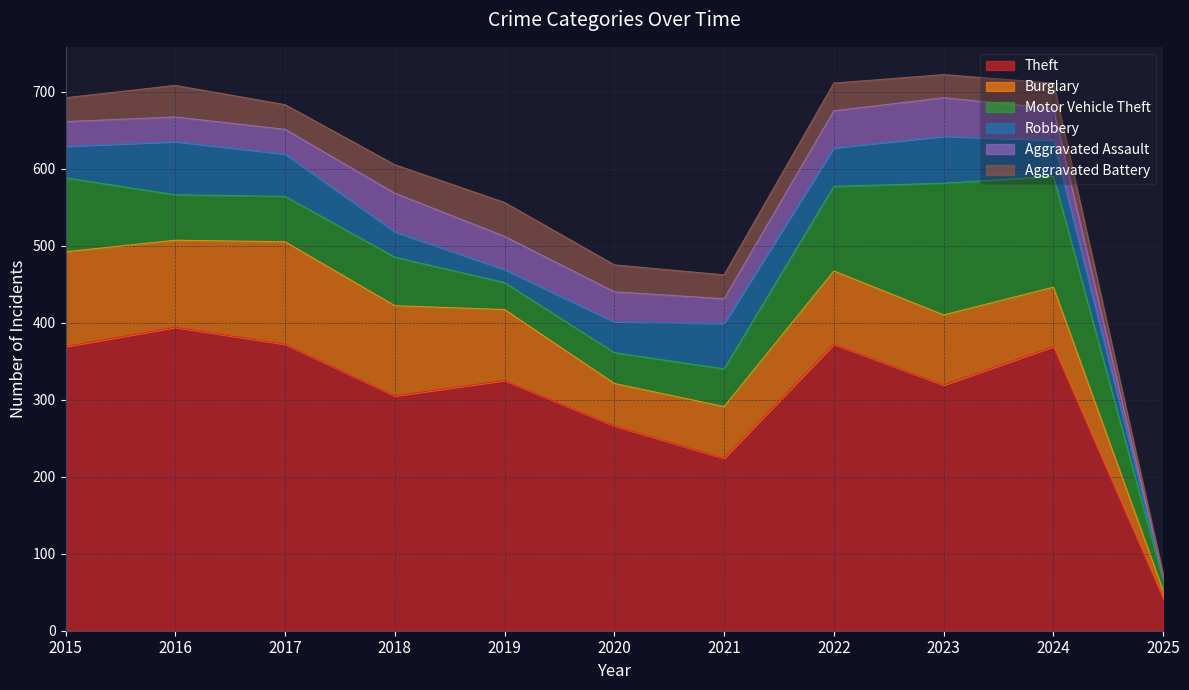

Is the value of Aggravated Battery at 2017 greater than the value of Theft at 2025?

No